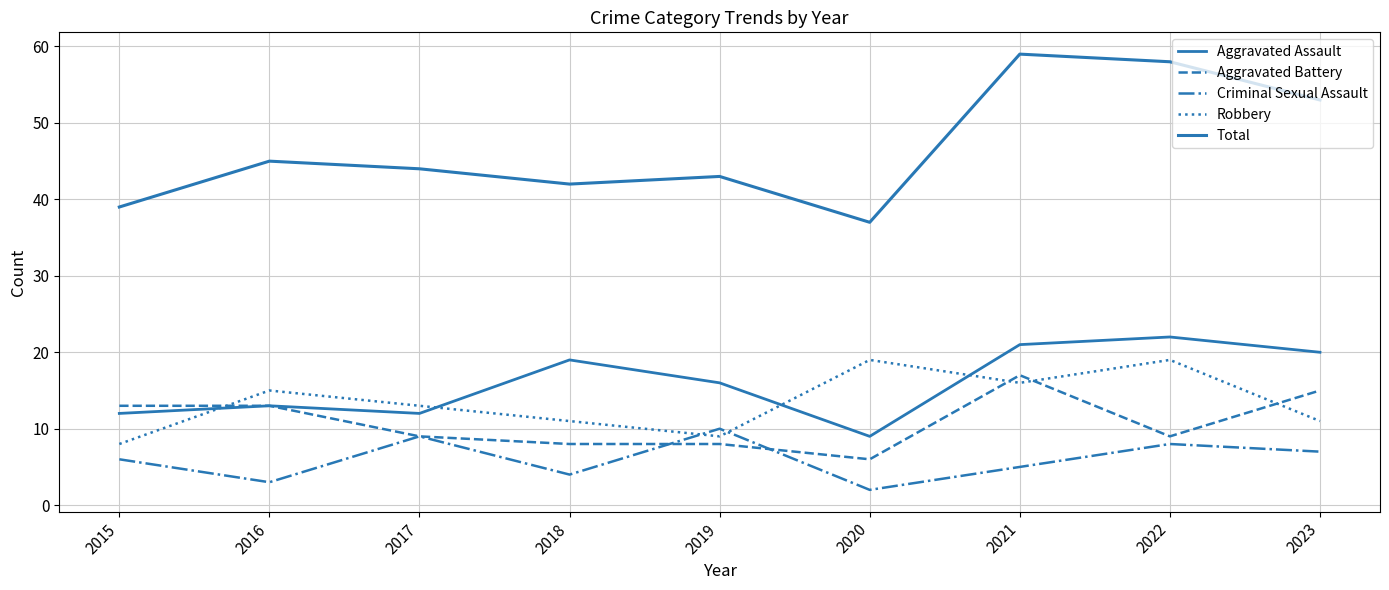

How many lines are shown in the chart?

5